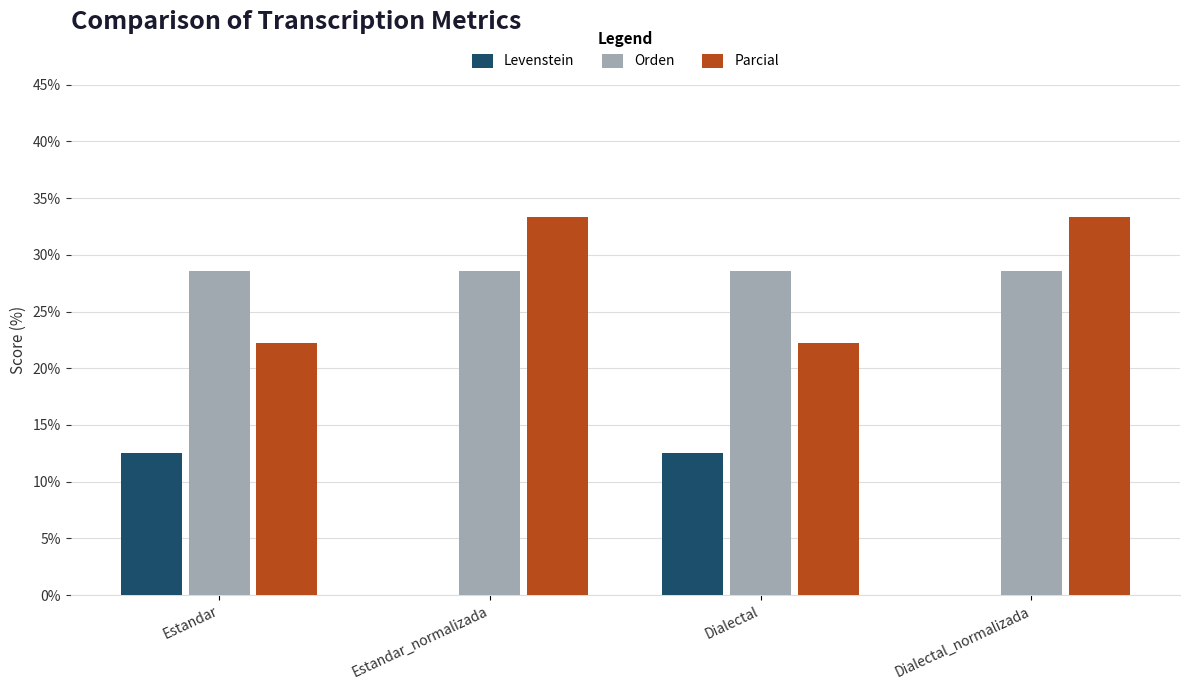

Read the Parcial value at Dialectal.

22.2